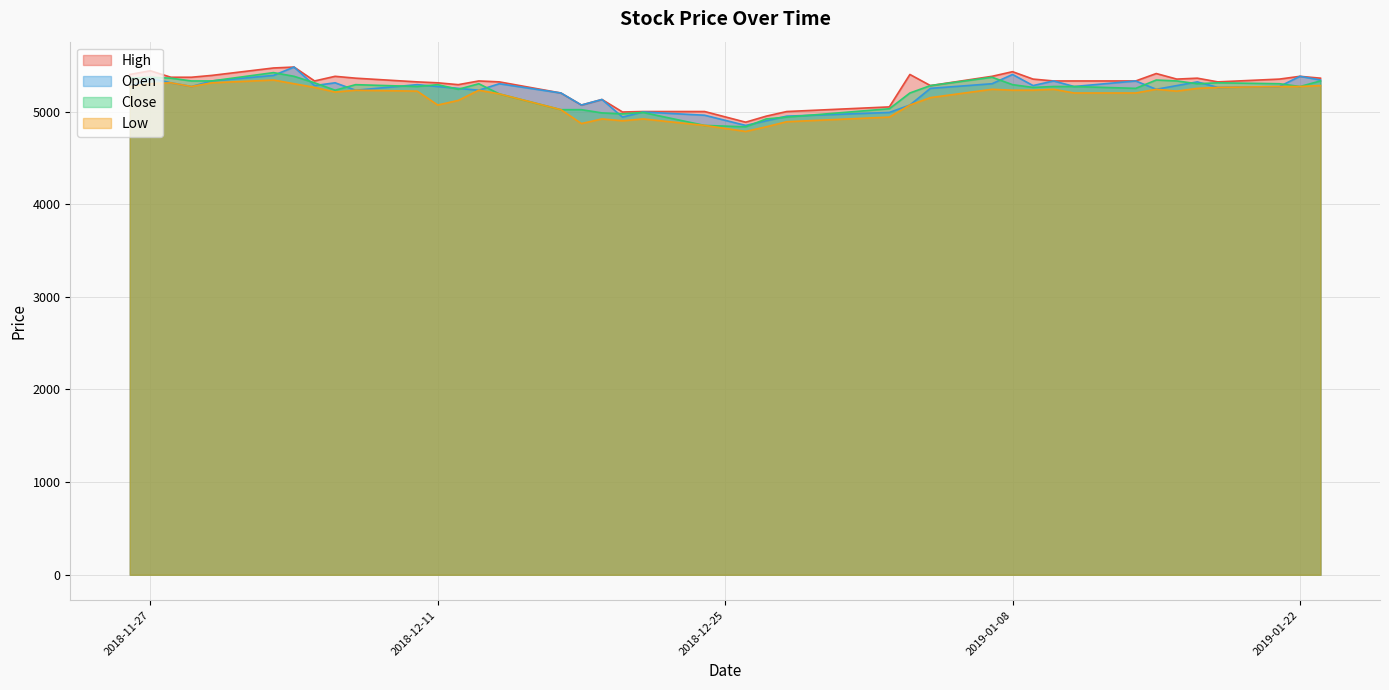

What is the minimum value for Close?

4835